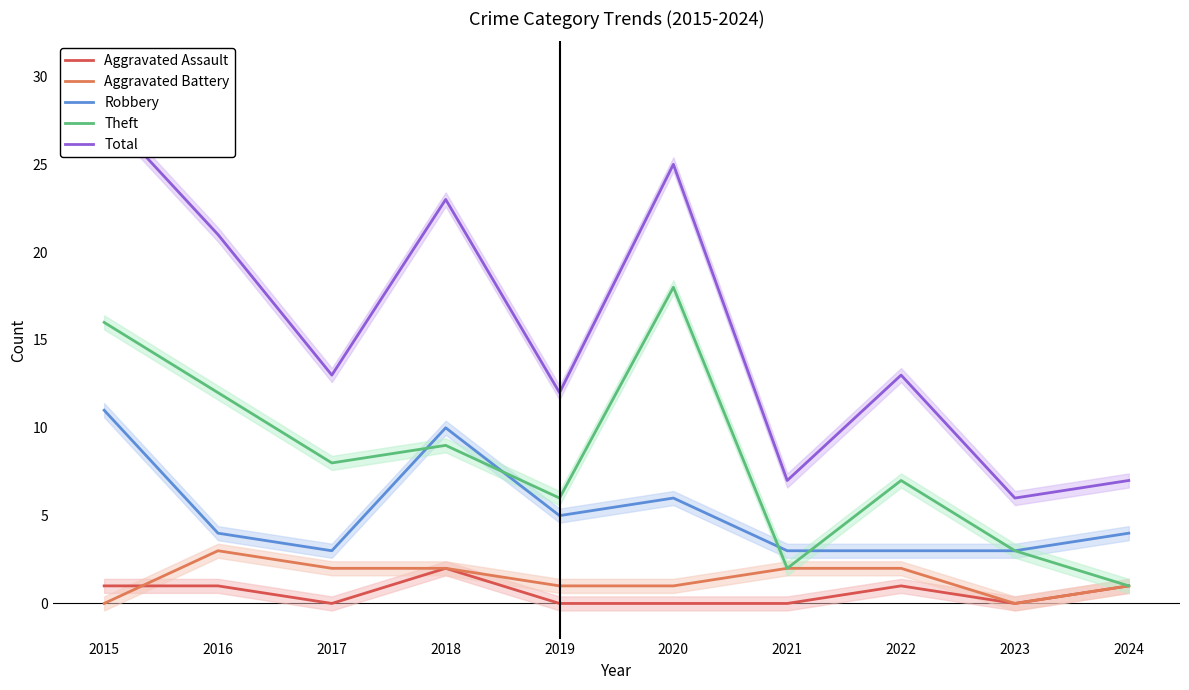

Which category has the highest value in the Theft series?

2020